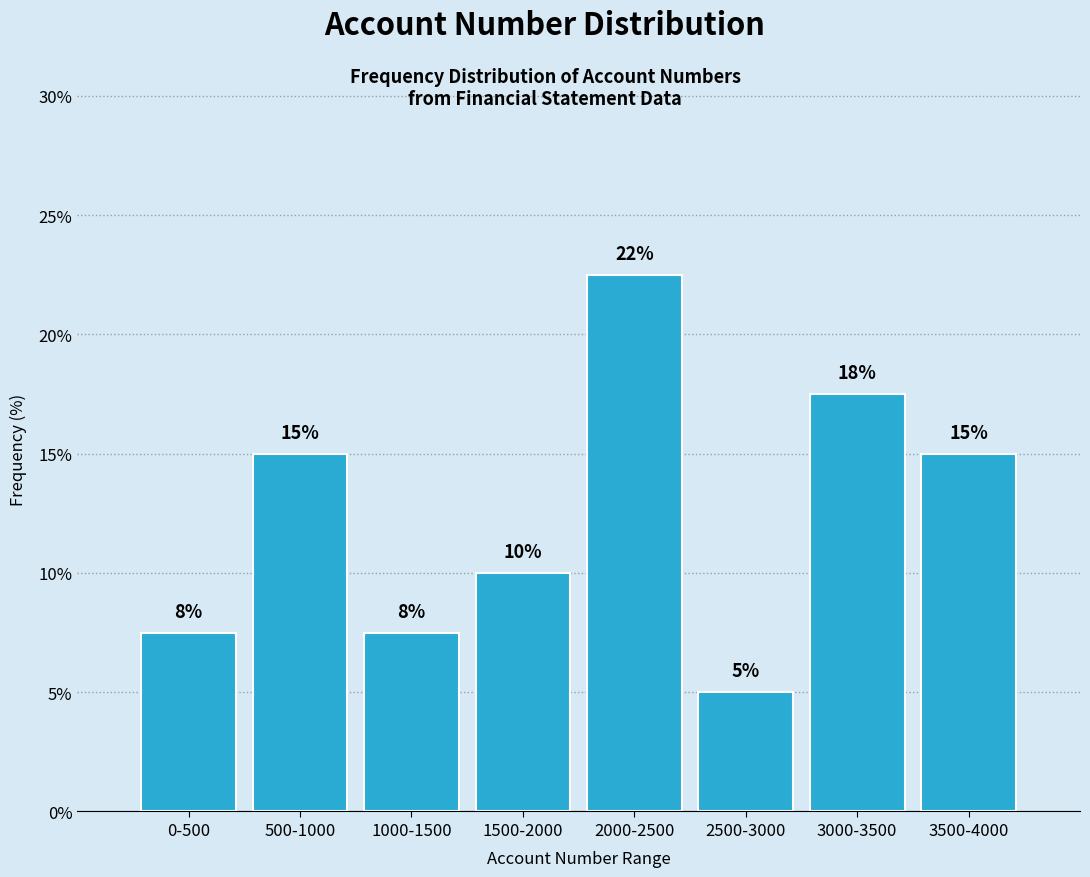

Which label corresponds to the largest value in the chart?

2000-2500